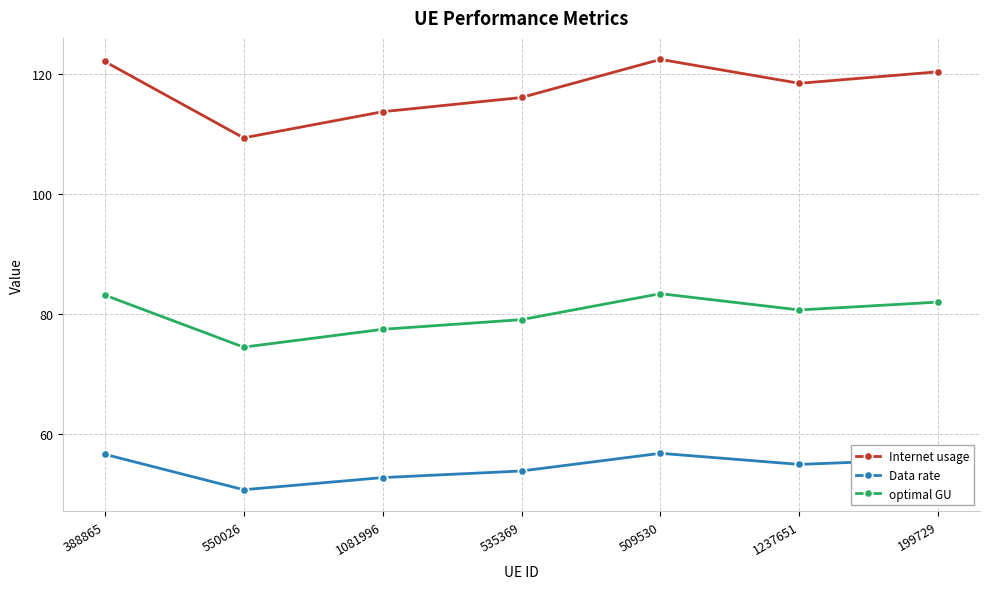

What is the difference between the highest and lowest values at 1081996?

60.9